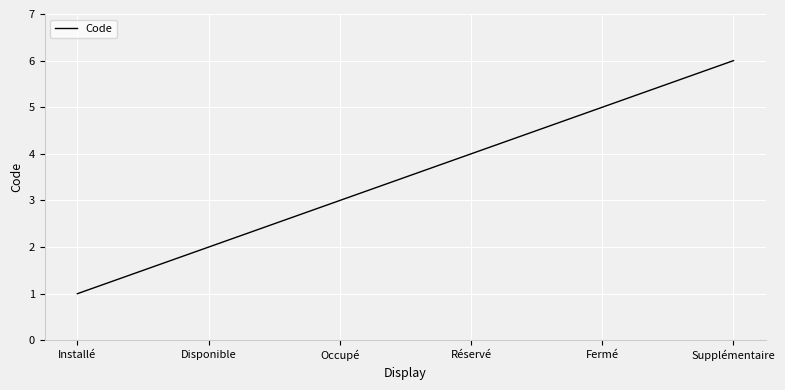

Reading right to left, extract all data points from this chart.

Supplémentaire=6	Fermé=5	Réservé=4	Occupé=3	Disponible=2	Installé=1